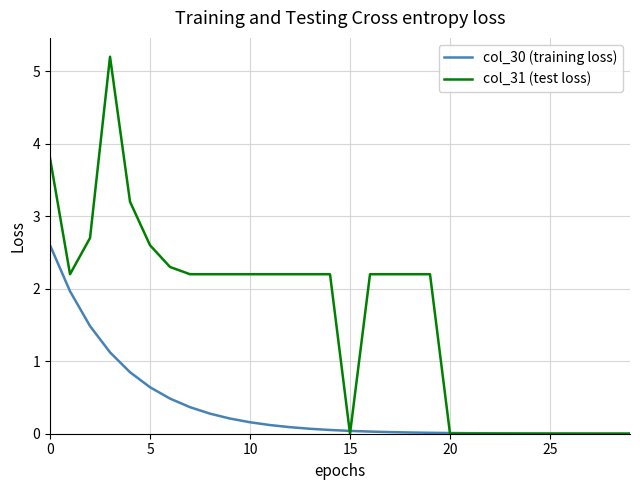

How many times do col_30 (training loss) and col_31 (test loss) cross each other?

3